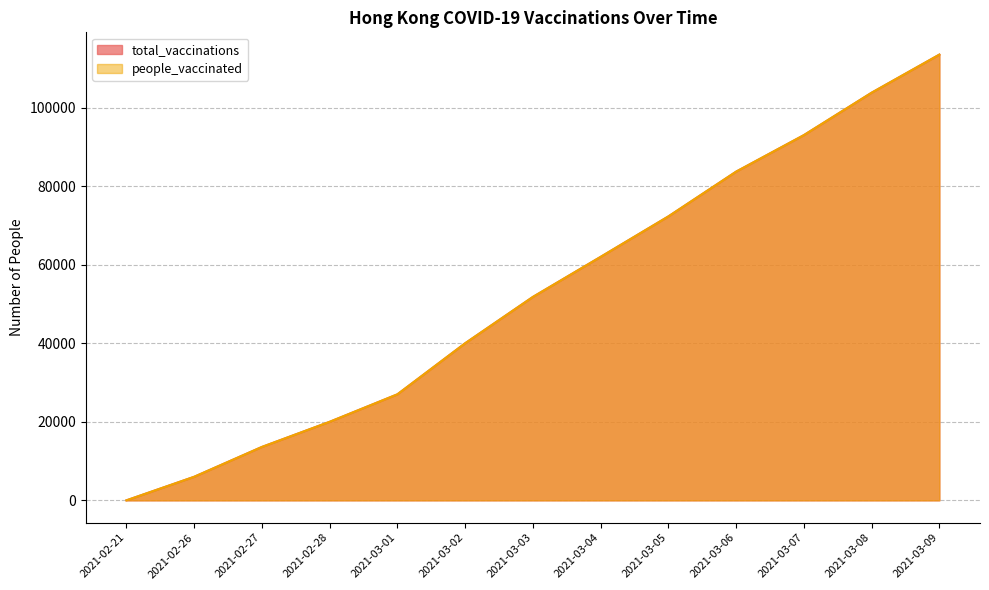

Which series has the widest spread of values?

total_vaccinations